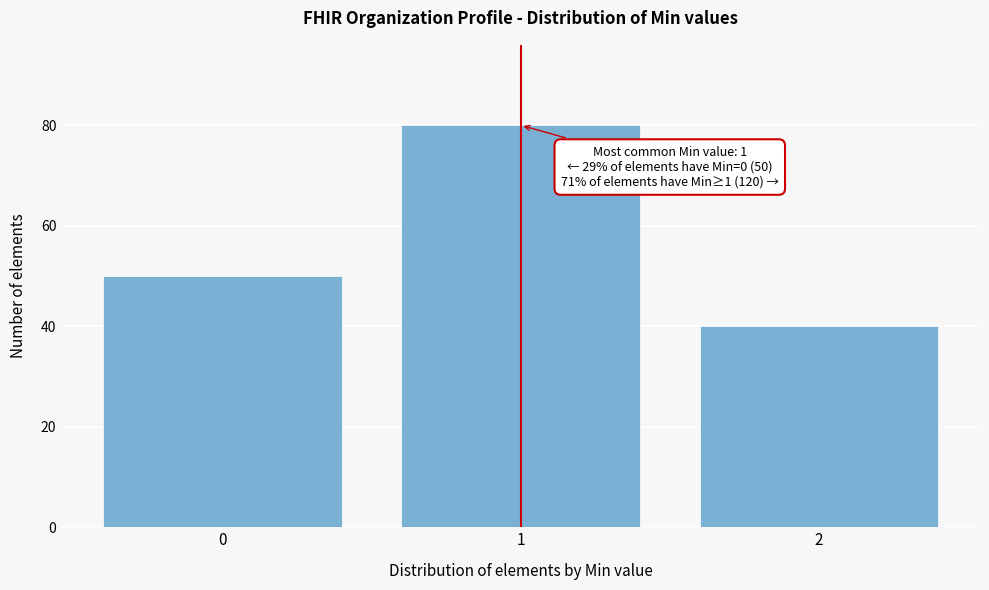

Reading left to right, extract all data points from this chart.

50	80	40